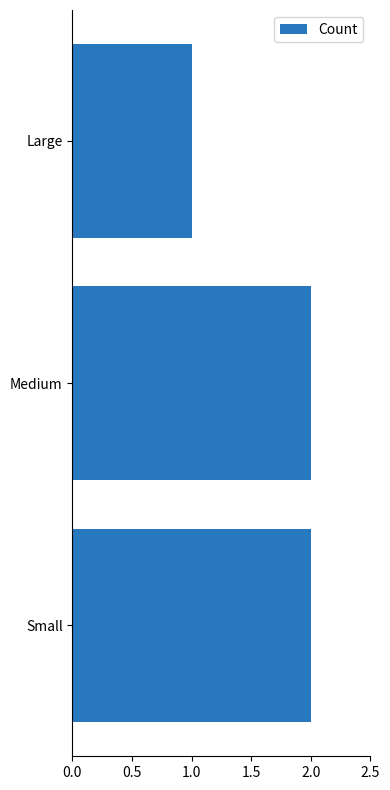

Approximately how many times larger is the value at Small compared to Large?

2.0